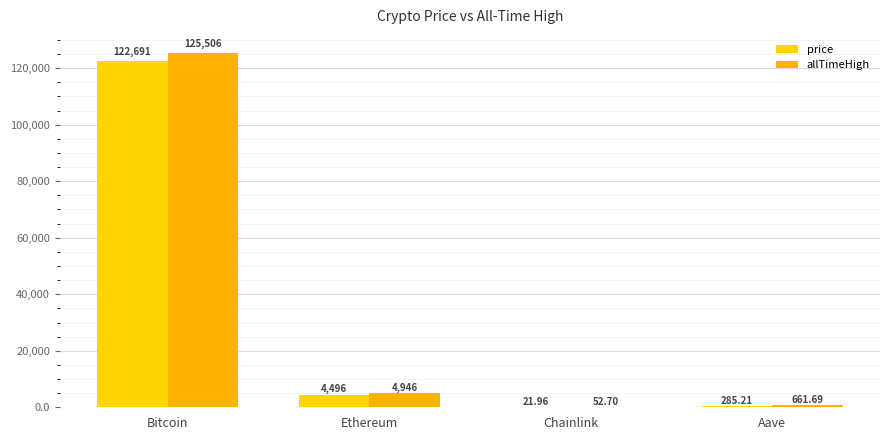

What are all the series names shown in the legend?

price, allTimeHigh